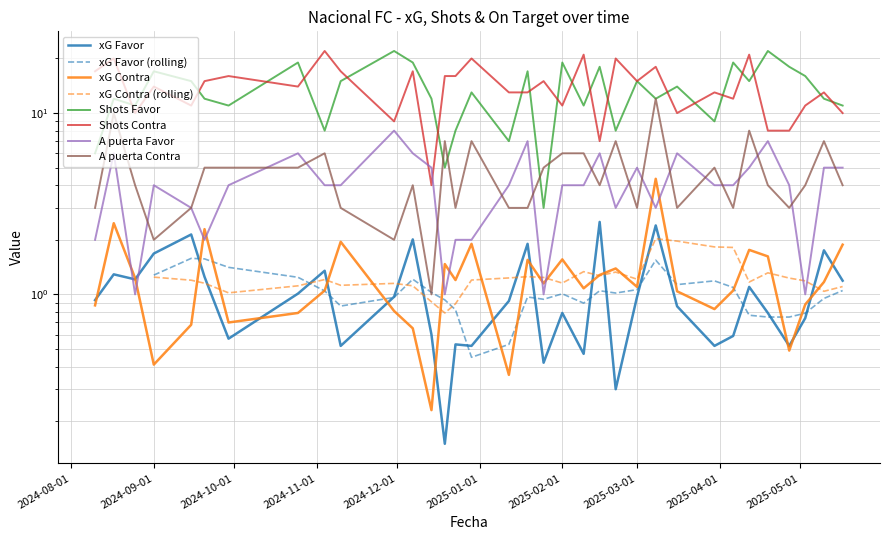

What is the highest value of the A puerta Favor series?

8.0